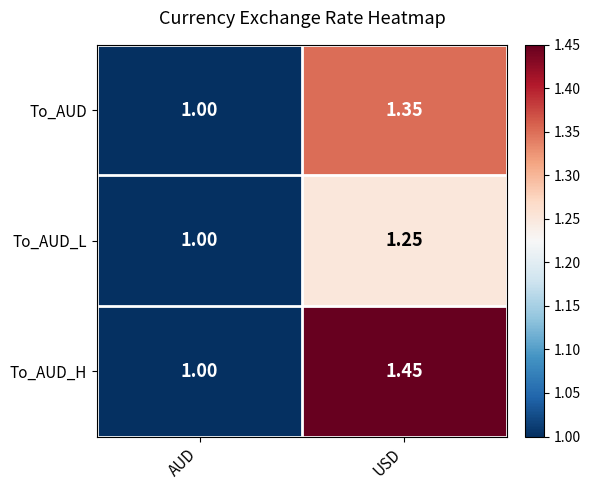

List the series in order of their overall mean, lowest first.

To_AUD_L, To_AUD, To_AUD_H